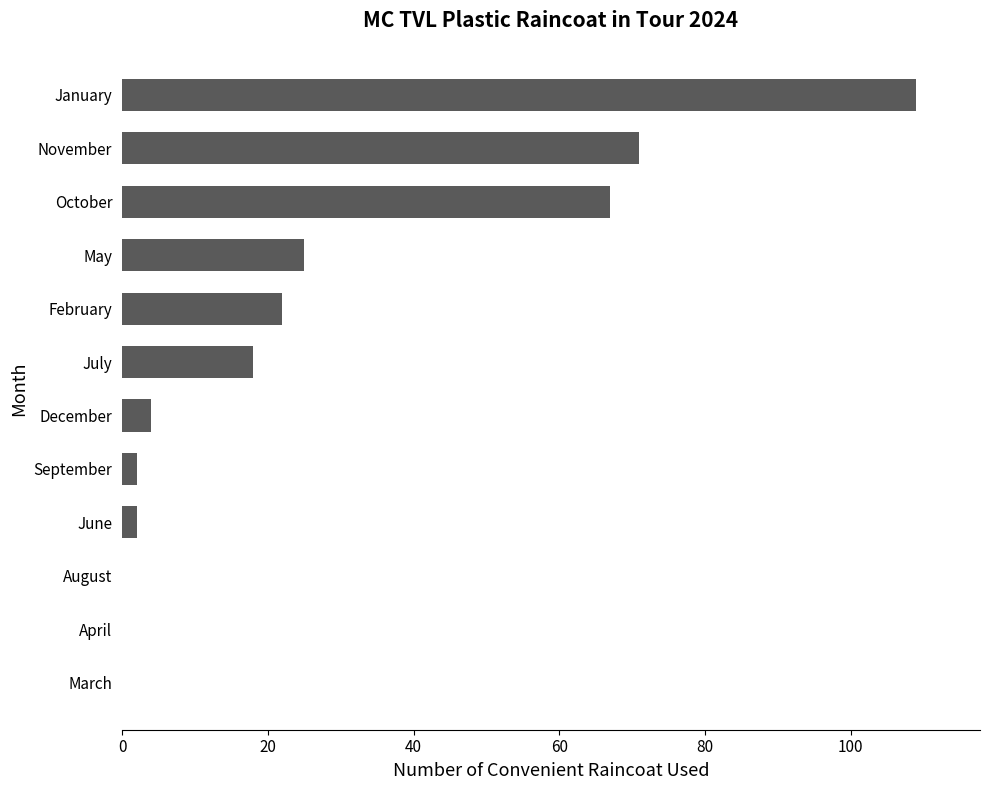

At which label is the value closest to 54?

October